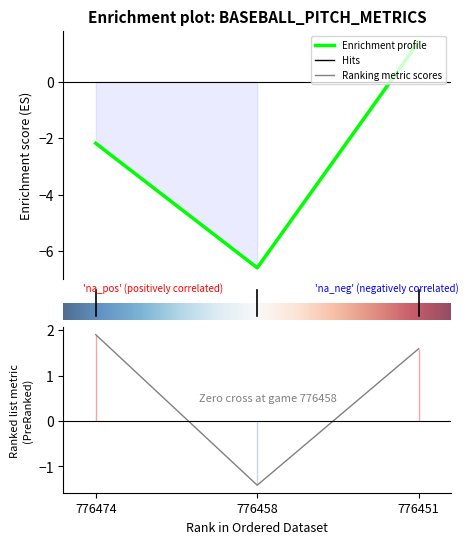

The release_pos_x_bot series shows 2.9 at 776458. True or false?

False